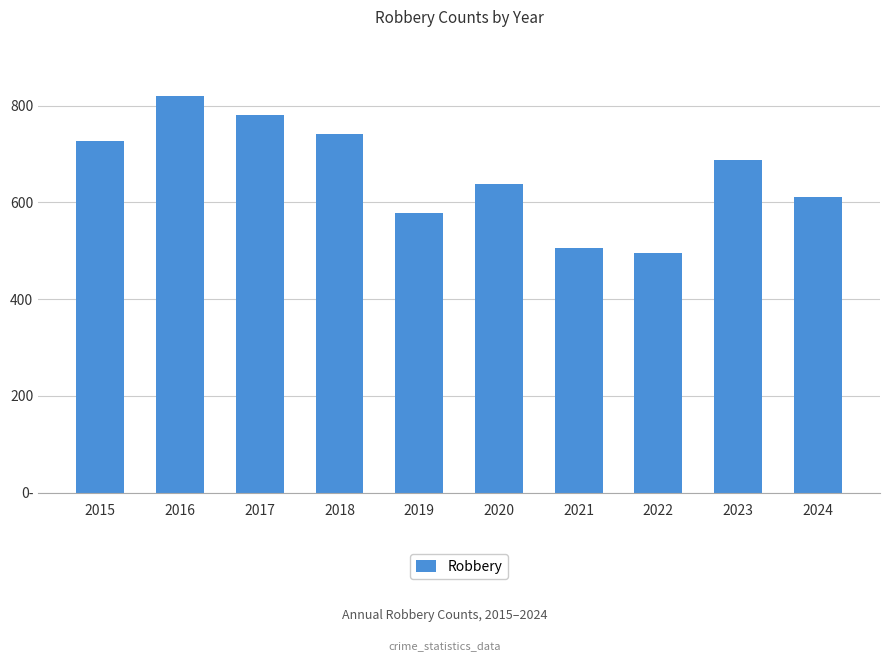

Are the bars horizontal?

No